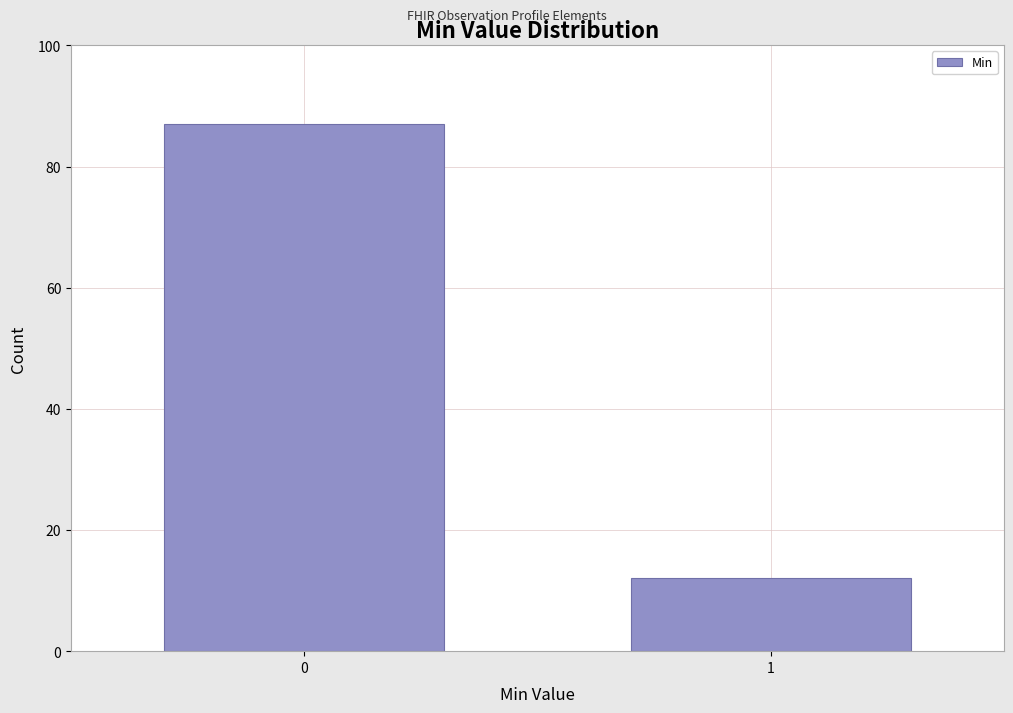

Reading right to left, transcribe all the data shown in this chart.

1=12	0=87